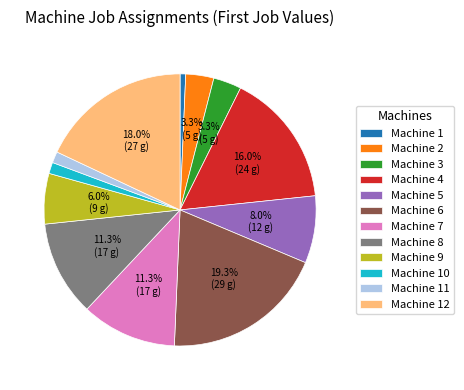

To the nearest percent, what is the difference between the Machine 4 and Machine 7 slice percentages?

5%